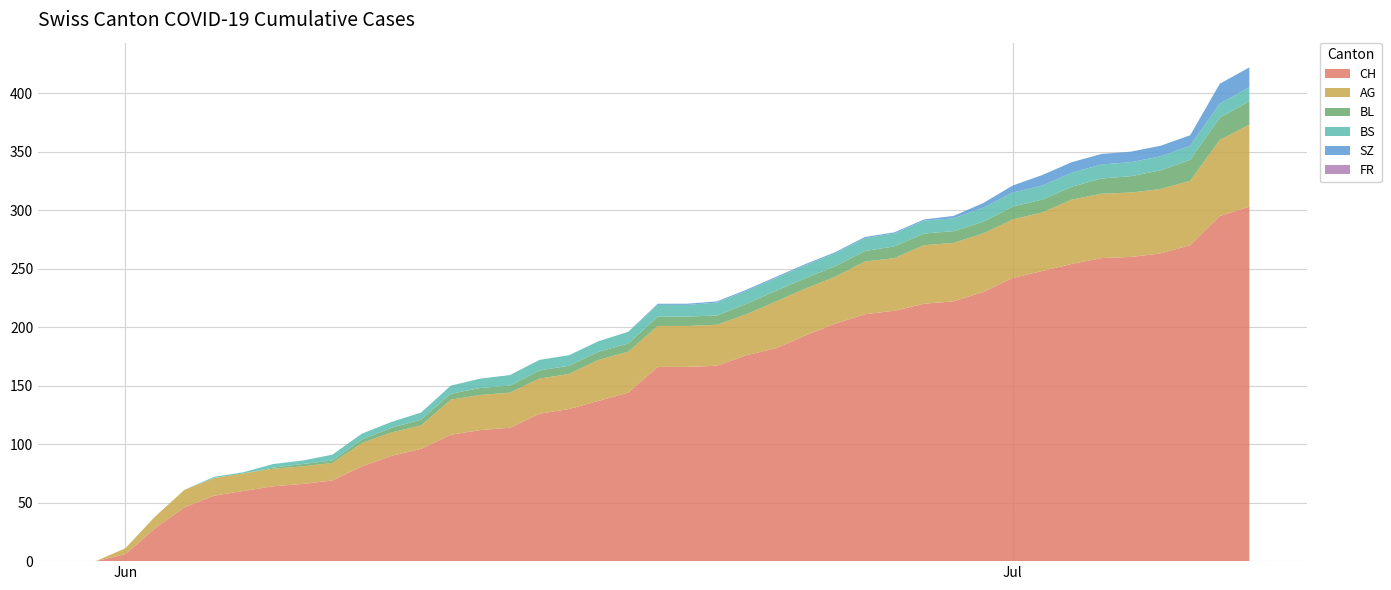

Reading left to right, what are all the values shown in this chart?

CH: 0=0	1=6	2=28	3=46	4=56	5=60	6=64	7=66	8=69	9=81	10=90	11=96	12=108	13=112	14=114	15=126	16=130	17=137	18=144	19=166	20=166	21=167	22=176	23=182	24=193	25=203	26=211	27=214	28=220	29=222	30=230	31=242	32=248	33=254	34=259	35=260	36=263	37=270	38=295	39=303
AG: 0=0	1=5	2=10	3=15	4=15	5=15	6=15	7=15	8=15	9=20	10=20	11=20	12=30	13=30	14=30	15=30	16=30	17=35	18=35	19=35	20=35	21=35	22=35	23=40	24=40	25=40	26=45	27=45	28=50	29=50	30=50	31=50	32=50	33=55	34=55	35=55	36=55	37=55	38=65	39=70
BL: 0=0	1=0	2=0	3=0	4=0	5=0	6=1	7=2	8=2	9=3	10=4	11=5	12=5	13=6	14=6	15=7	16=7	17=7	18=7	19=8	20=8	21=8	22=9	23=9	24=9	25=9	26=9	27=10	28=10	29=10	30=10	31=11	32=11	33=11	34=13	35=14	36=16	37=18	38=19	39=20
BS: 0=0	1=0	2=0	3=0	4=1	5=1	6=3	7=3	8=5	9=5	10=5	11=6	12=7	13=8	14=9	15=9	16=9	17=9	18=10	19=10	20=10	21=11	22=11	23=11	24=11	25=11	26=11	27=11	28=11	29=11	30=12	31=12	32=12	33=12	34=12	35=12	36=12	37=12	38=12	39=12
SZ: 0=0	1=0	2=0	3=0	4=0	5=0	6=0	7=0	8=0	9=0	10=0	11=0	12=0	13=0	14=0	15=0	16=0	17=0	18=0	19=1	20=1	21=1	22=1	23=1	24=1	25=1	26=1	27=1	28=1	29=2	30=4	31=6	32=9	33=9	34=9	35=9	36=9	37=9	38=17	39=17
FR: 0=0	1=0	2=0	3=0	4=0	5=0	6=0	7=0	8=0	9=0	10=0	11=0	12=0	13=0	14=0	15=0	16=0	17=0	18=0	19=0	20=0	21=0	22=0	23=0	24=0	25=0	26=0	27=0	28=0	29=0	30=0	31=0	32=0	33=0	34=0	35=0	36=0	37=0	38=0	39=0